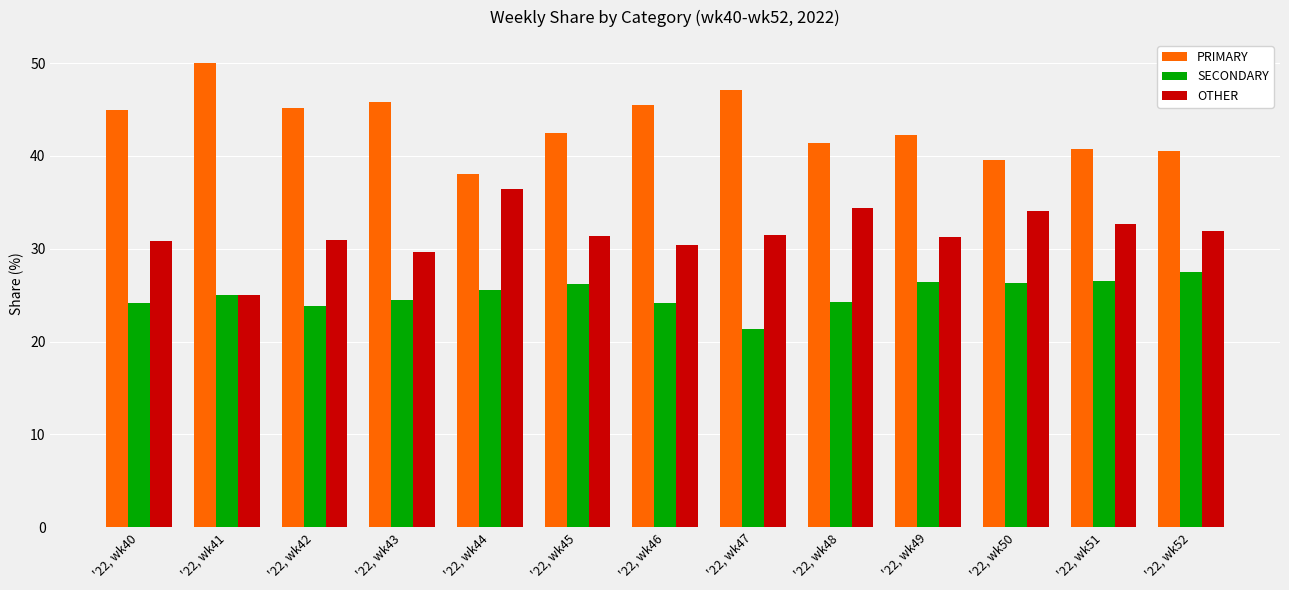

Which label corresponds to the smallest value in the chart?

'22, wk47